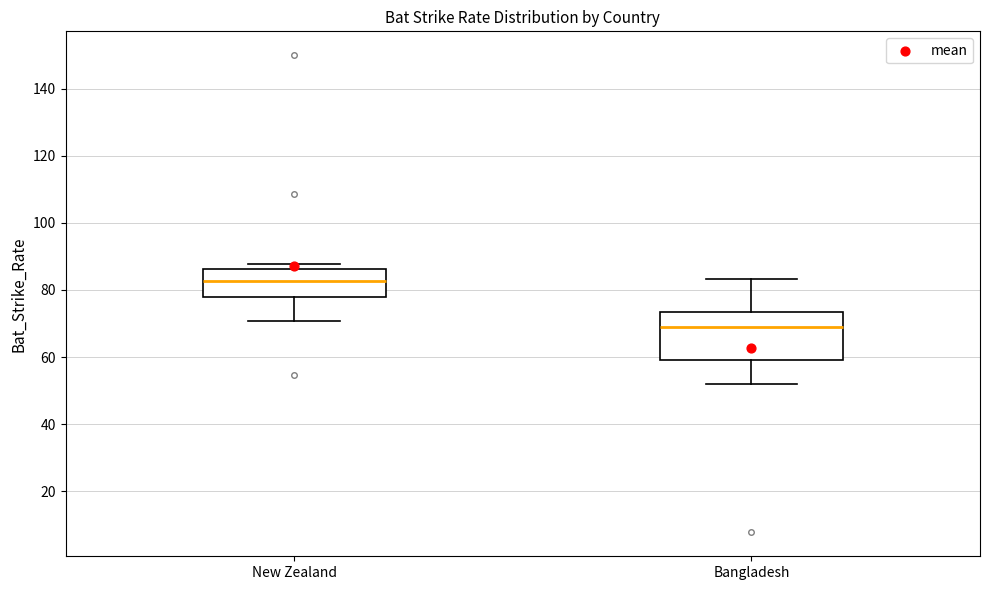

Which box is the tallest, from its lower edge to its upper edge?

Bangladesh